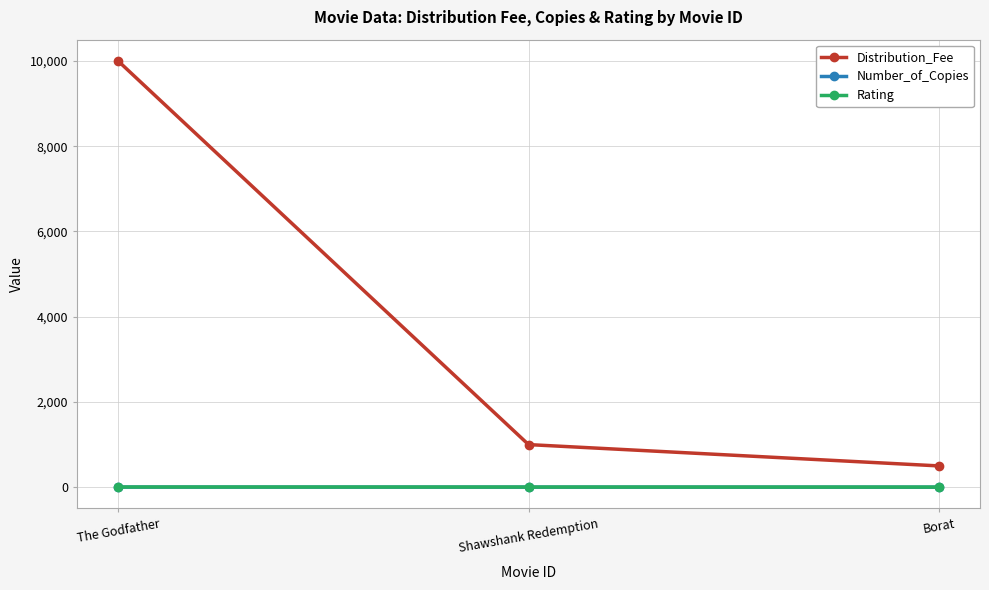

What is the maximum value for Number_of_Copies?

3